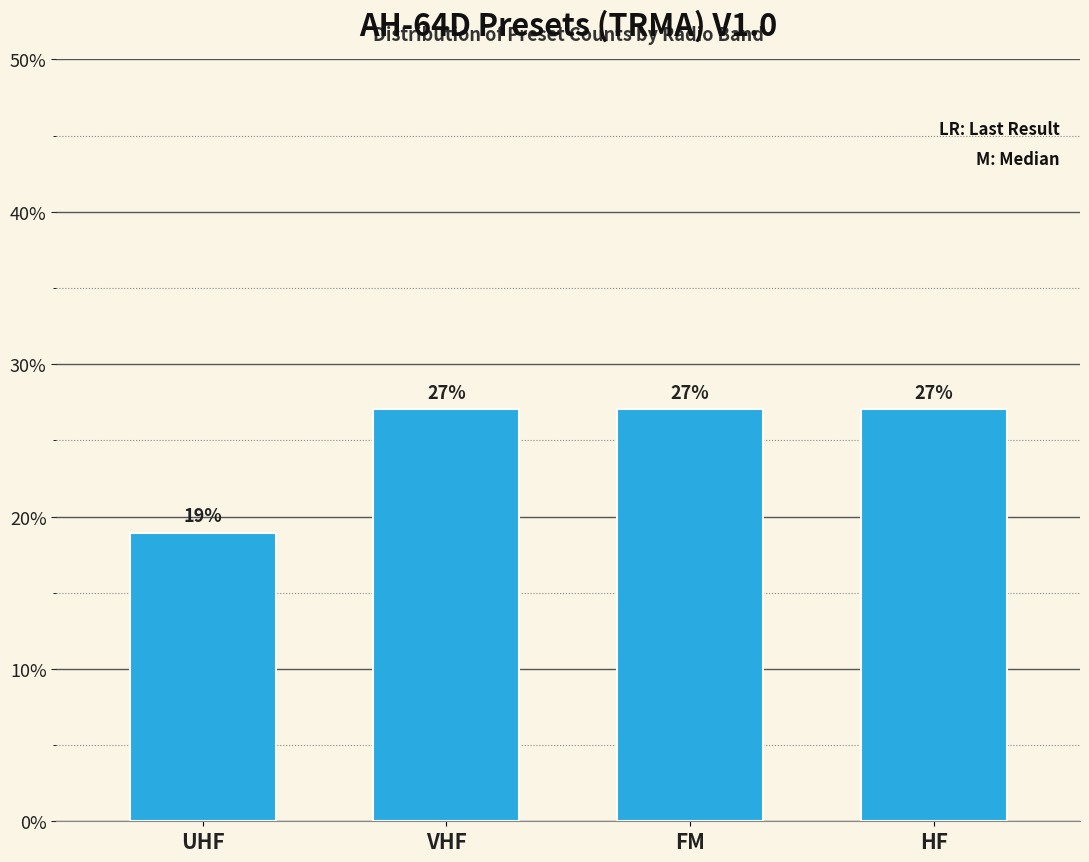

Approximately how many times larger is the value at UHF compared to FM?

0.7